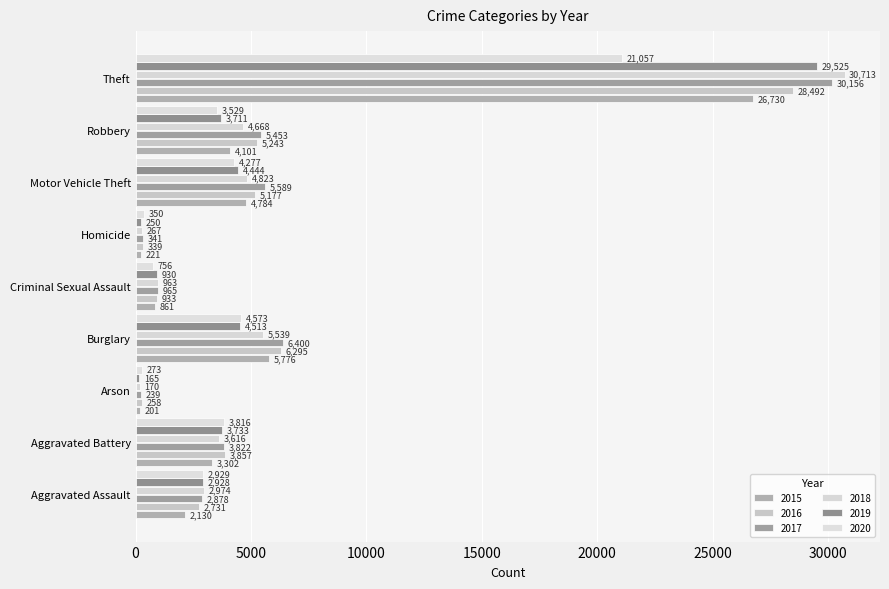

How many data points in 2017 are less than 3822?

4